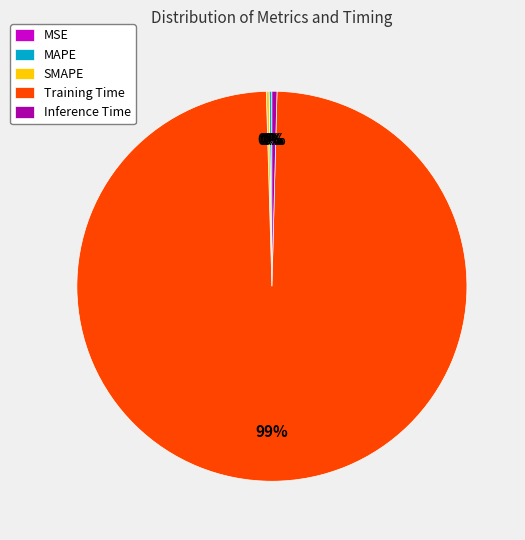

Which slice is the largest?

Training Time